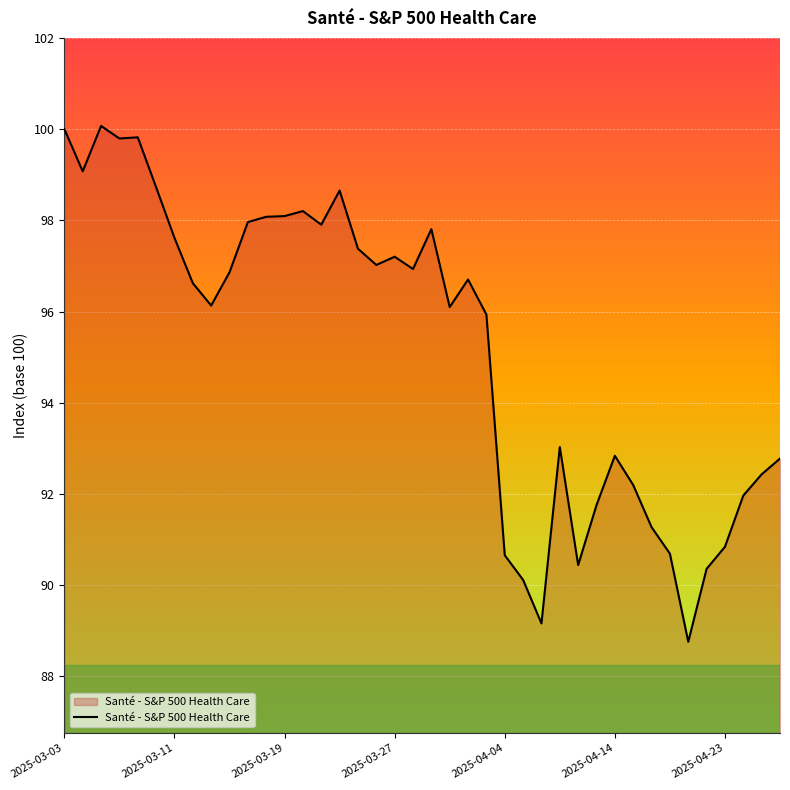

What is the difference between the maximum and minimum values?

11.3